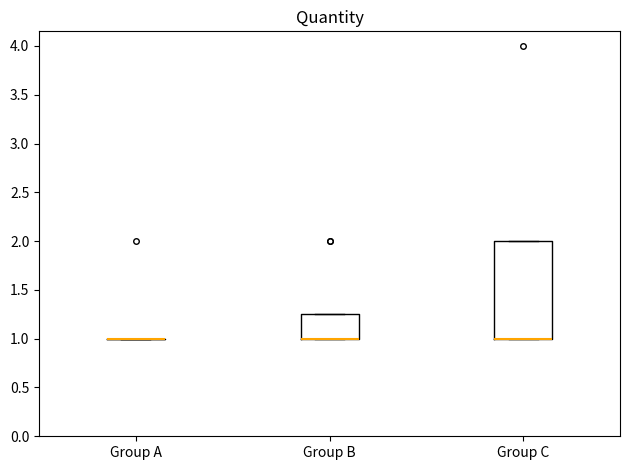

Reading left to right, read every box against the y-axis: the position of its median line, the range the box covers, and the ends of its whiskers. The values are not printed on the chart, so give them approximately, as read against the axis.

Group A: box collapsed to a line at 1.00, whiskers 1.00 to 1.00
Group B: median 1.00 (drawn on the box's lower edge), box 1.00 to 1.25, whiskers 1.00 to 1.25
Group C: median 1.00 (drawn on the box's lower edge), box 1.00 to 2.00, whiskers 1.00 to 2.00